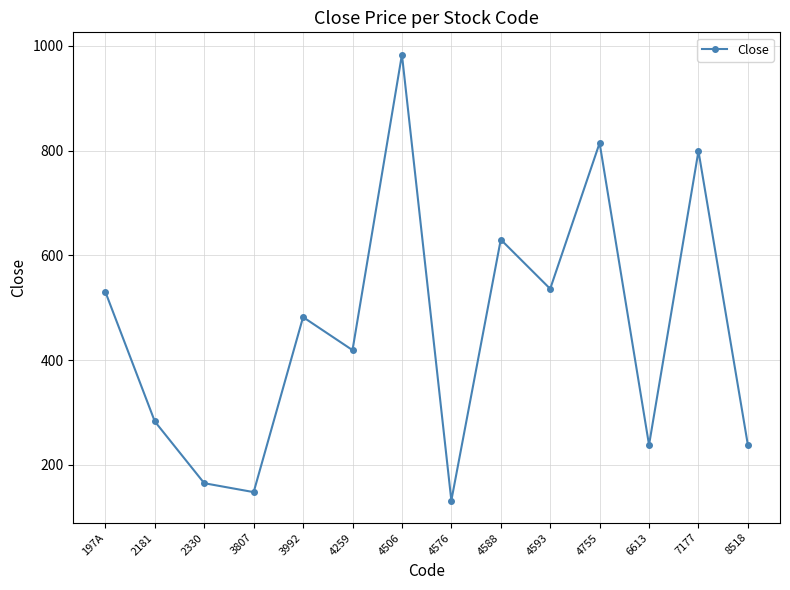

What is the sum of all values?

6397.2